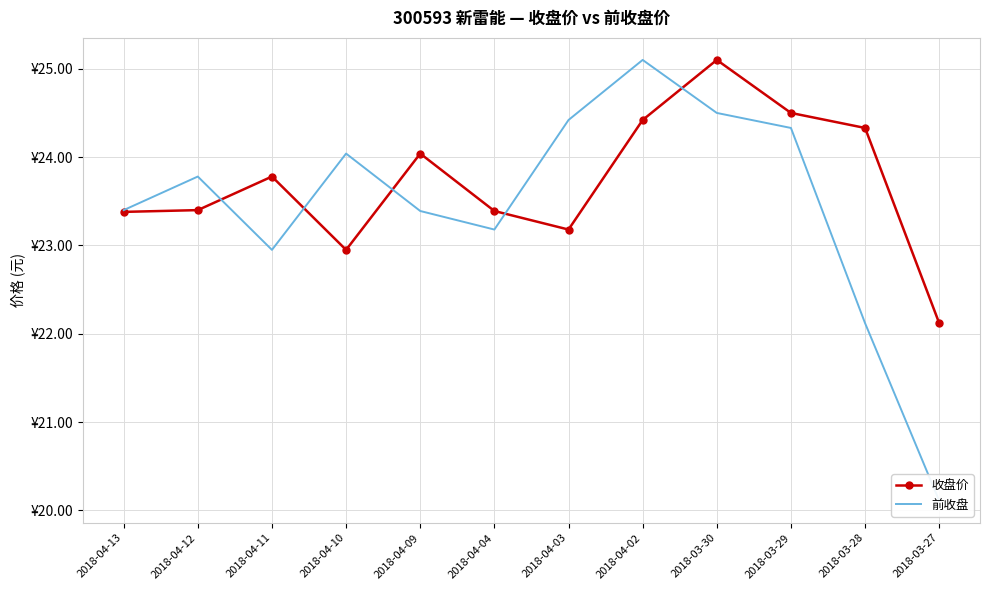

After their last crossing, which series has the higher values: 前收盘 or 收盘价?

收盘价